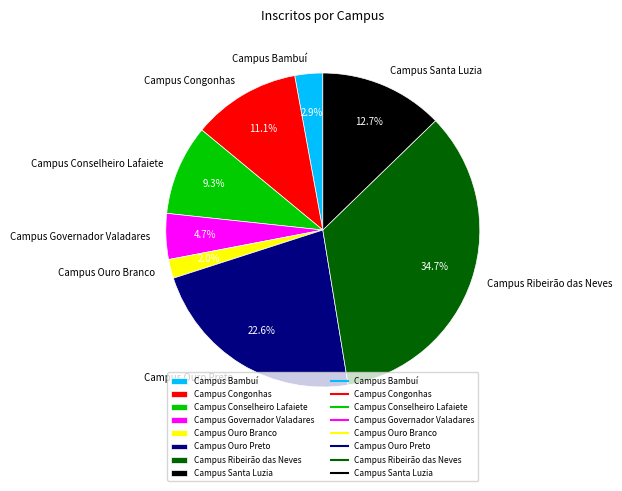

Rank the categories by value from lowest to highest.

Campus Ouro Branco, Campus Bambuí, Campus Governador Valadares, Campus Conselheiro Lafaiete, Campus Congonhas, Campus Santa Luzia, Campus Ouro Preto, Campus Ribeirão das Neves